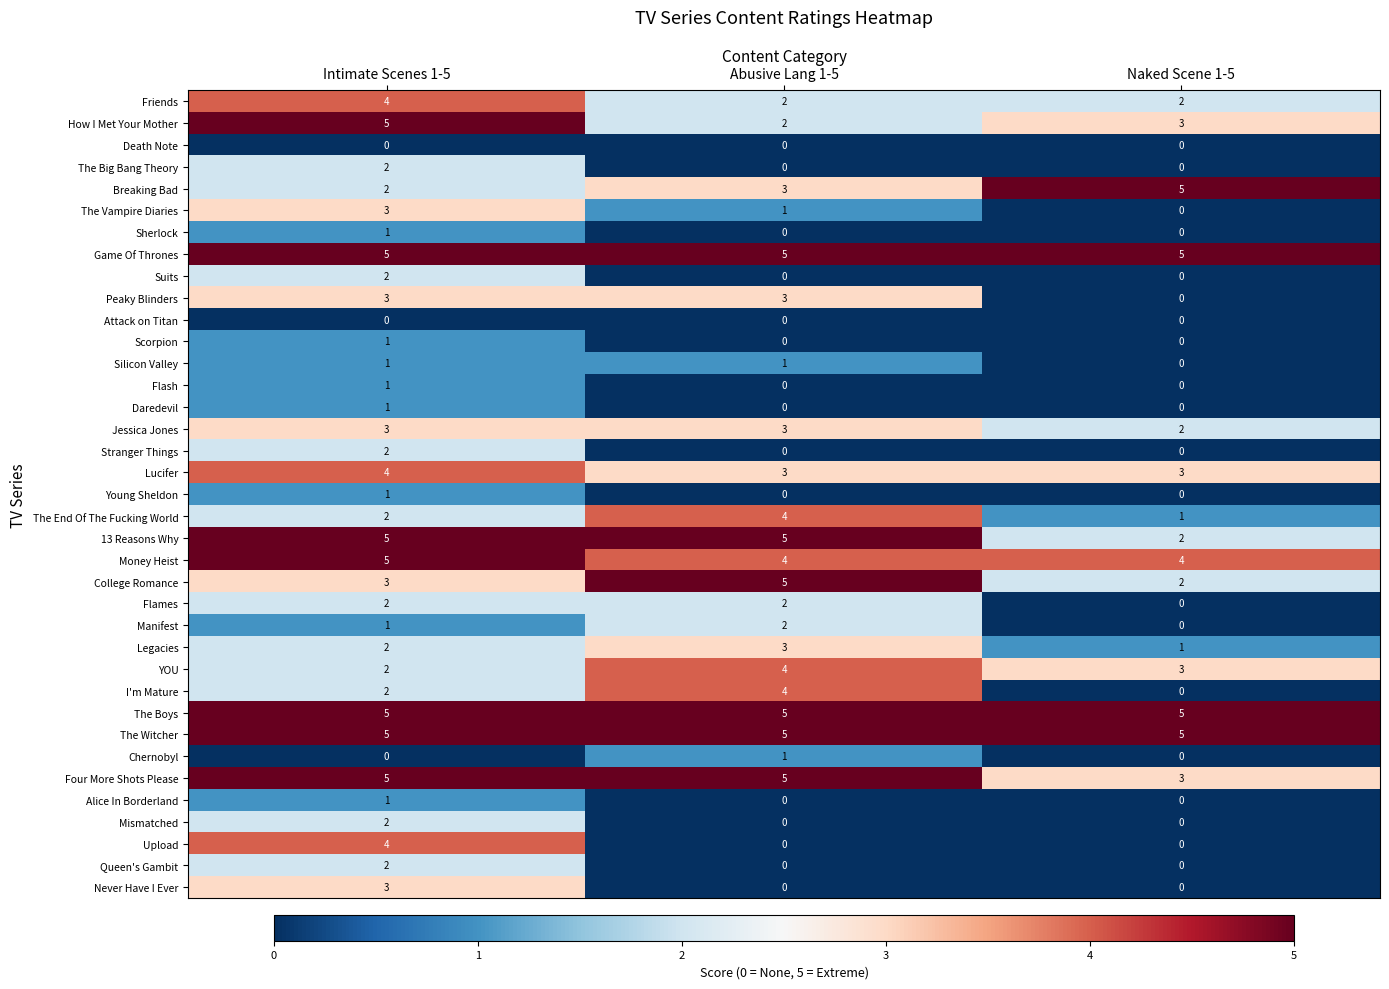

Count the Silicon Valley values in the range 0 to 1.

3